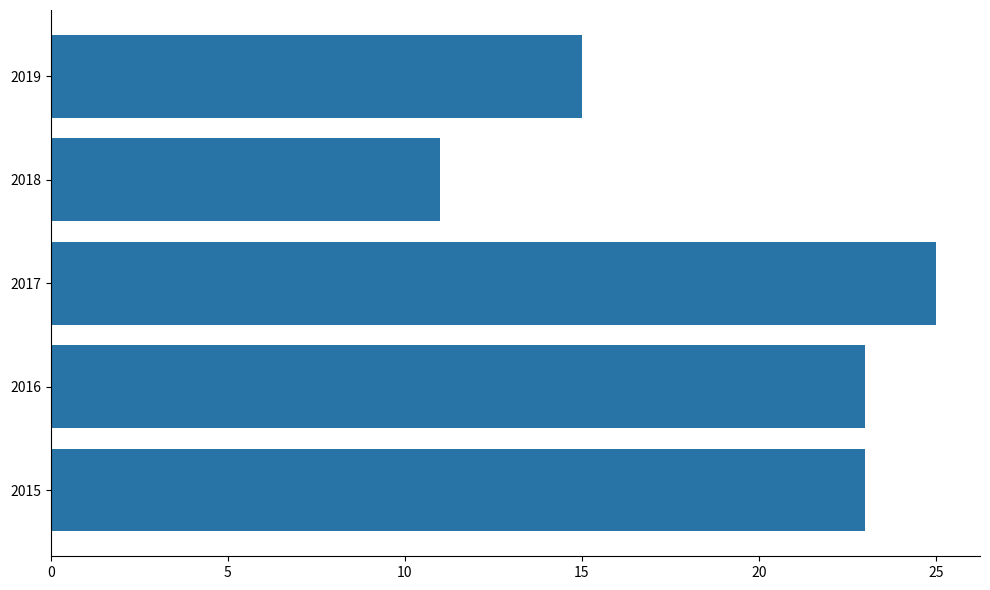

The value at 2018 is 17. True or false?

False